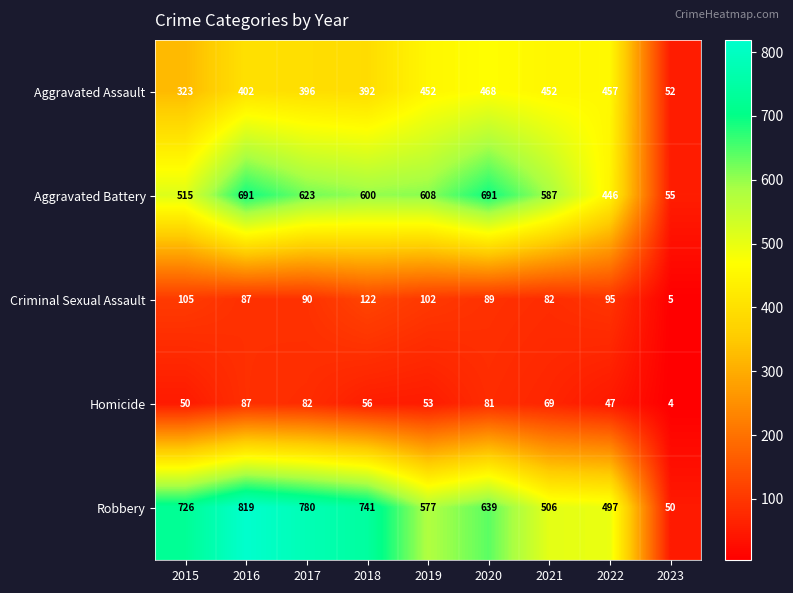

What is the highest value of the Aggravated Battery series?

691